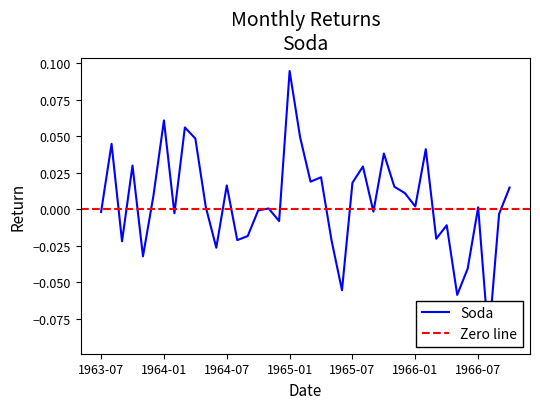

The value at 1964-10 is -0.0. True or false?

False